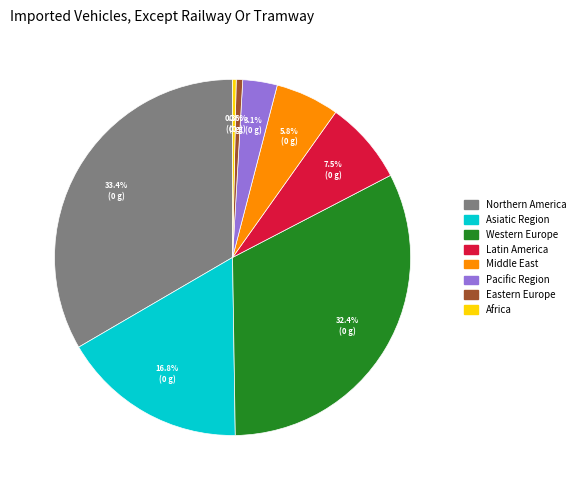

What is the ratio of the value at Northern America to the value at Middle East?

5.8